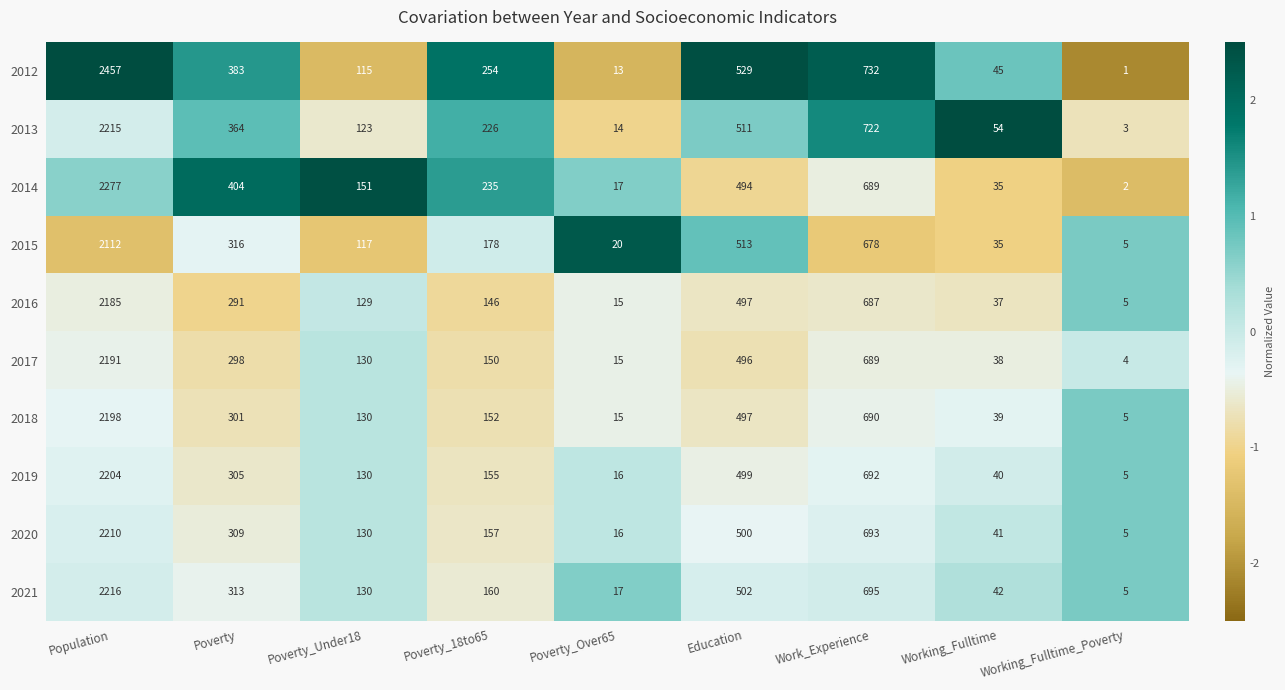

How many data points in 2015 are less than 178?

4